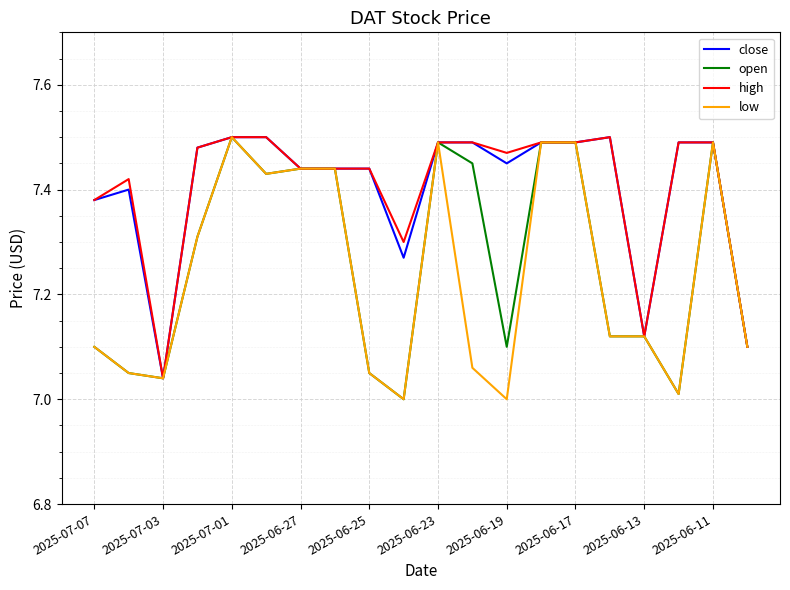

Reading right to left, list all the values displayed in this chart.

close: 7.1	7.5	7.5	7.1	7.5	7.5	7.5	7.5	7.5	7.5	7.3	7.4	7.4	7.4	7.5	7.5	7.5	7.0	7.4	7.4
open: 7.1	7.5	7.0	7.1	7.1	7.5	7.5	7.1	7.5	7.5	7.0	7.0	7.4	7.4	7.4	7.5	7.3	7.0	7.0	7.1
high: 7.1	7.5	7.5	7.1	7.5	7.5	7.5	7.5	7.5	7.5	7.3	7.4	7.4	7.4	7.5	7.5	7.5	7.0	7.4	7.4
low: 7.1	7.5	7.0	7.1	7.1	7.5	7.5	7.0	7.1	7.5	7.0	7.0	7.4	7.4	7.4	7.5	7.3	7.0	7.0	7.1